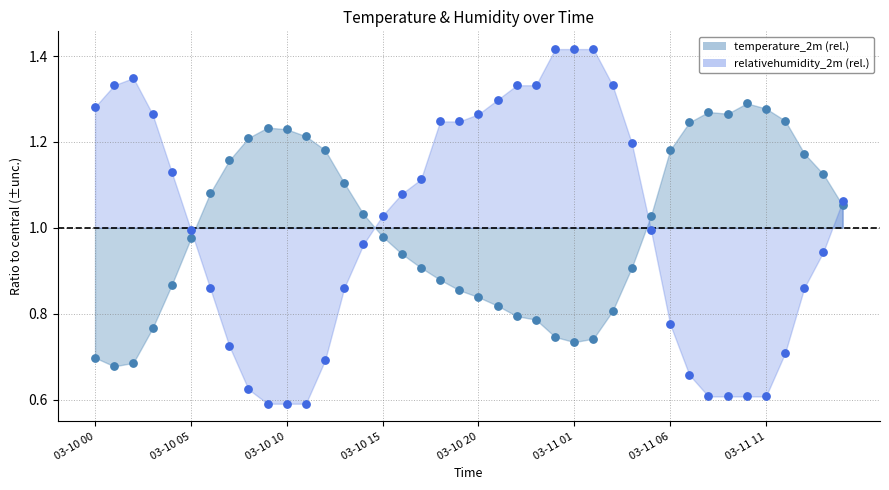

Which series reaches the maximum Y coordinate?

relativehumidity_2m